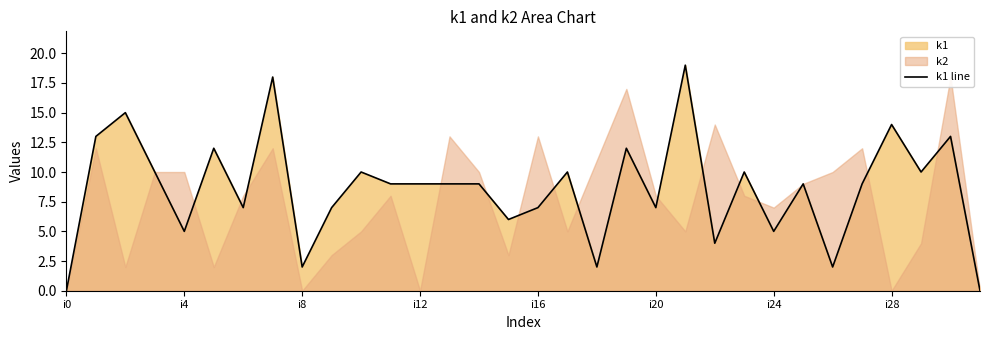

What value does the data have at 30, to the nearest 5?

15